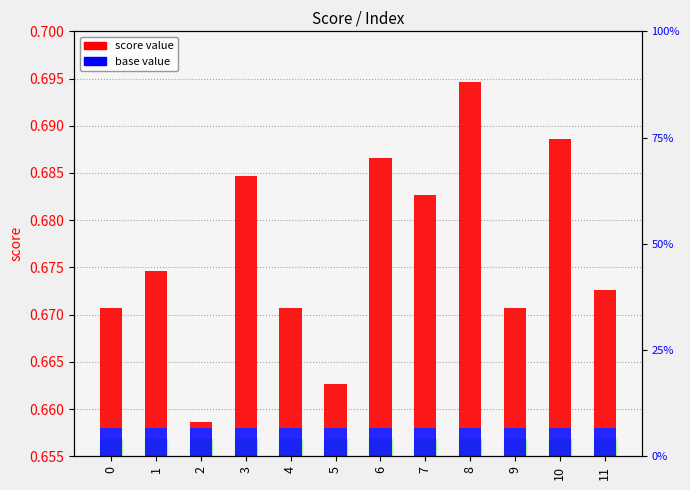

At 2, list the series in order from smallest to largest.

score, base value